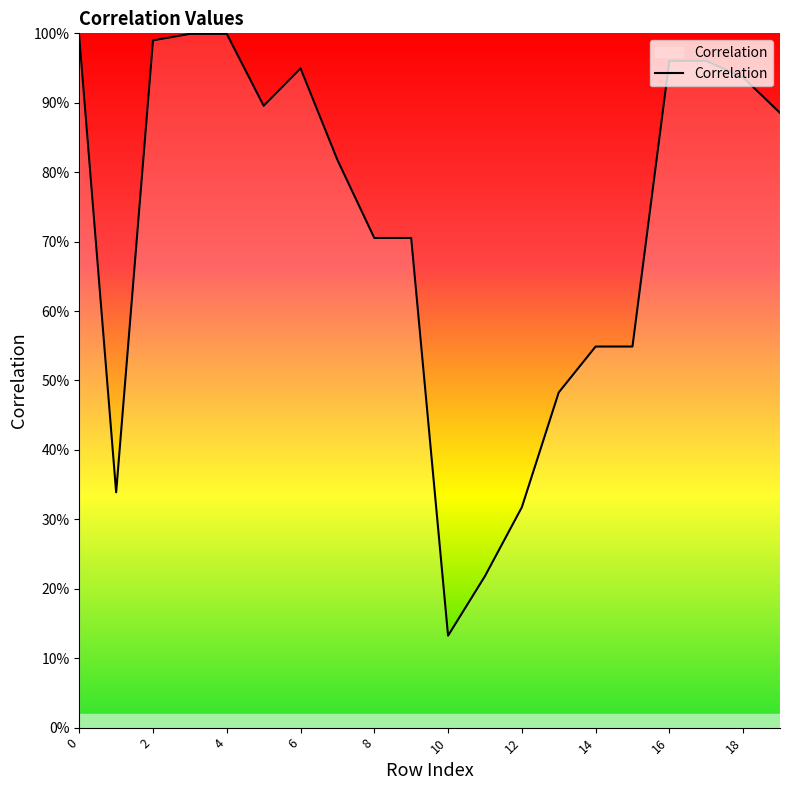

Does the chart have visible grid lines?

No